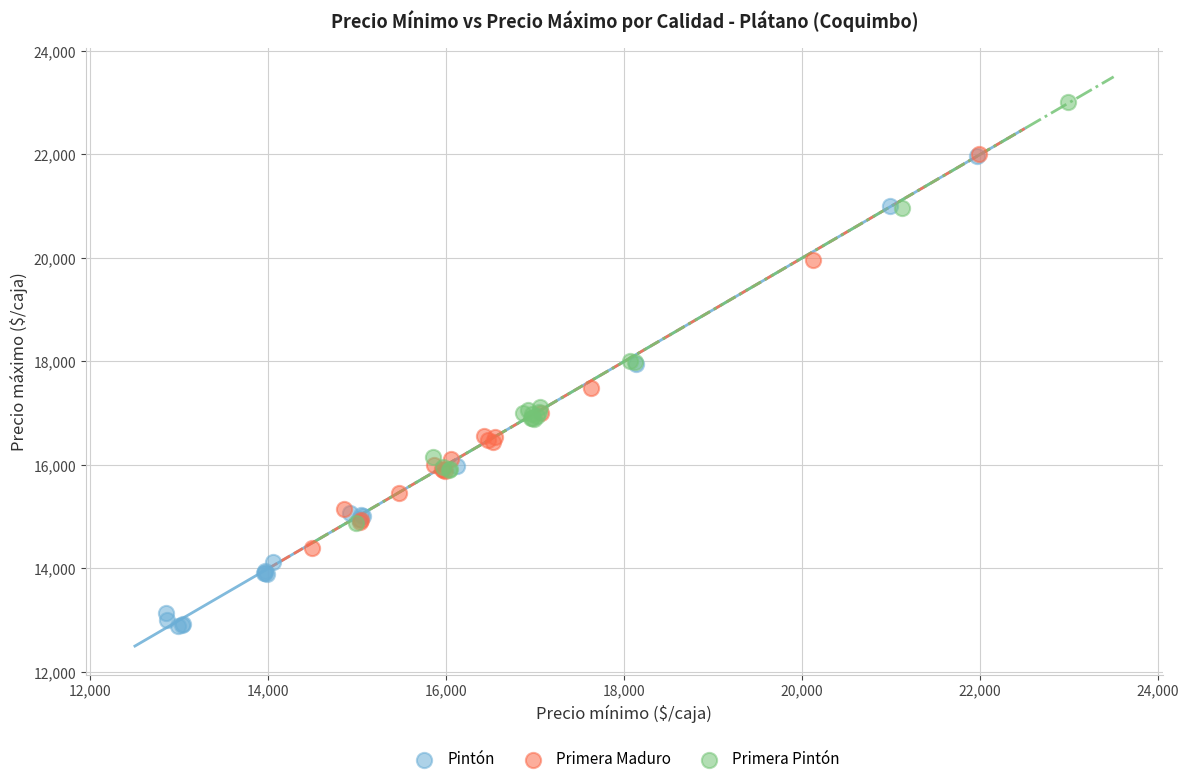

Which series contains the lowest Y value?

Pintón